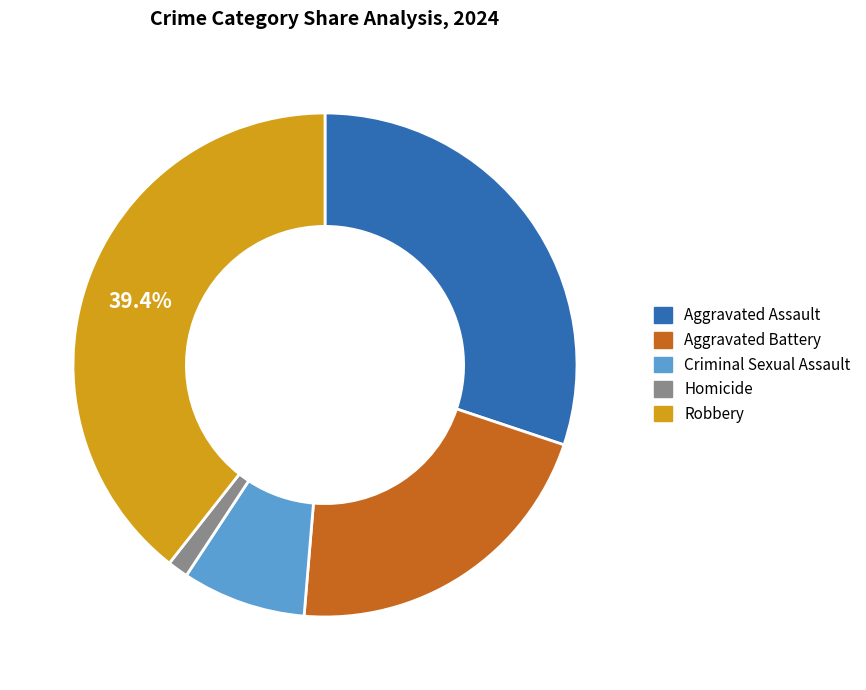

True or false: Homicide accounts for 1% of the total.

True